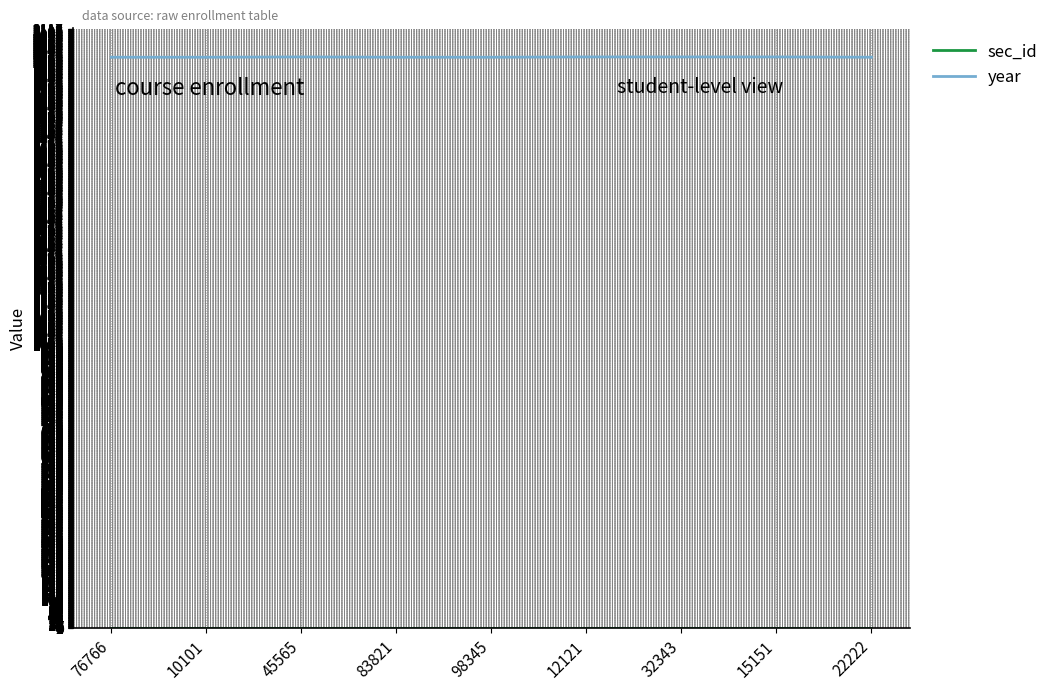

What is the highest value of the year series?

2018